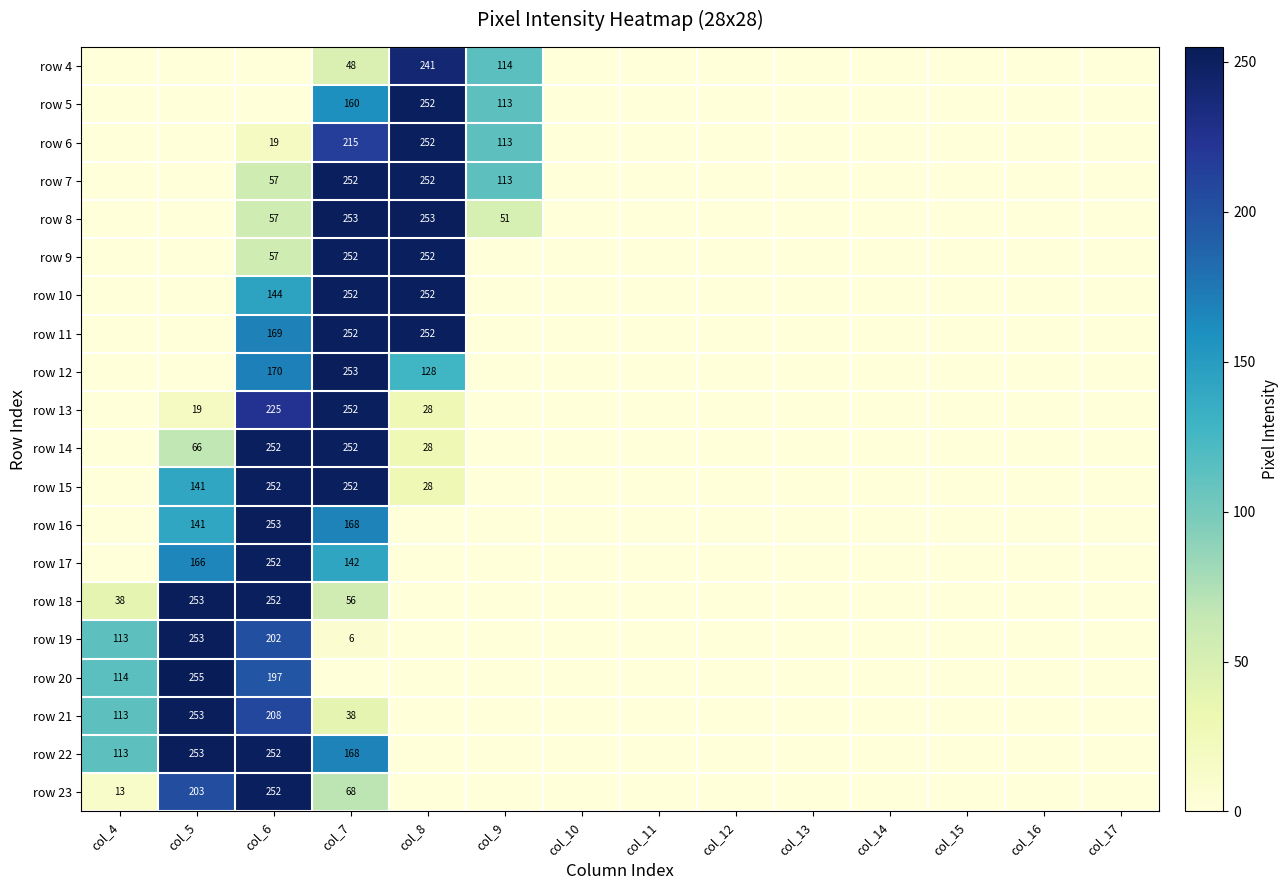

Count the number of data series in this chart.

20